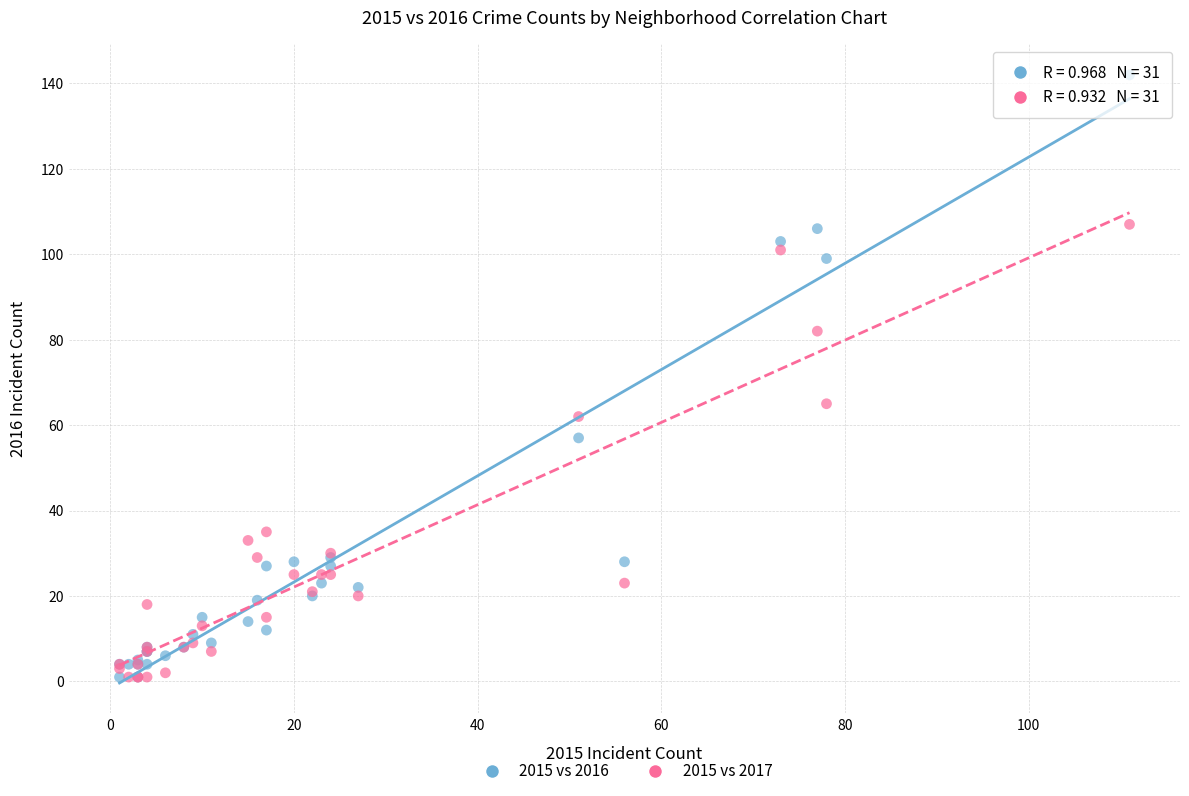

Across all series, what Y value is closest to 71?

65